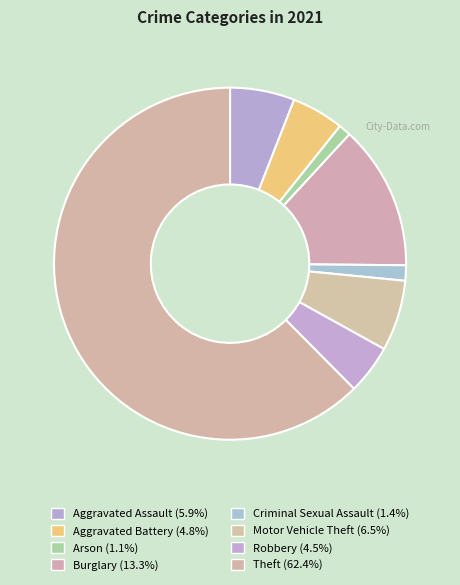

What is the ratio of the value at Aggravated Assault to the value at Aggravated Battery?

1.2